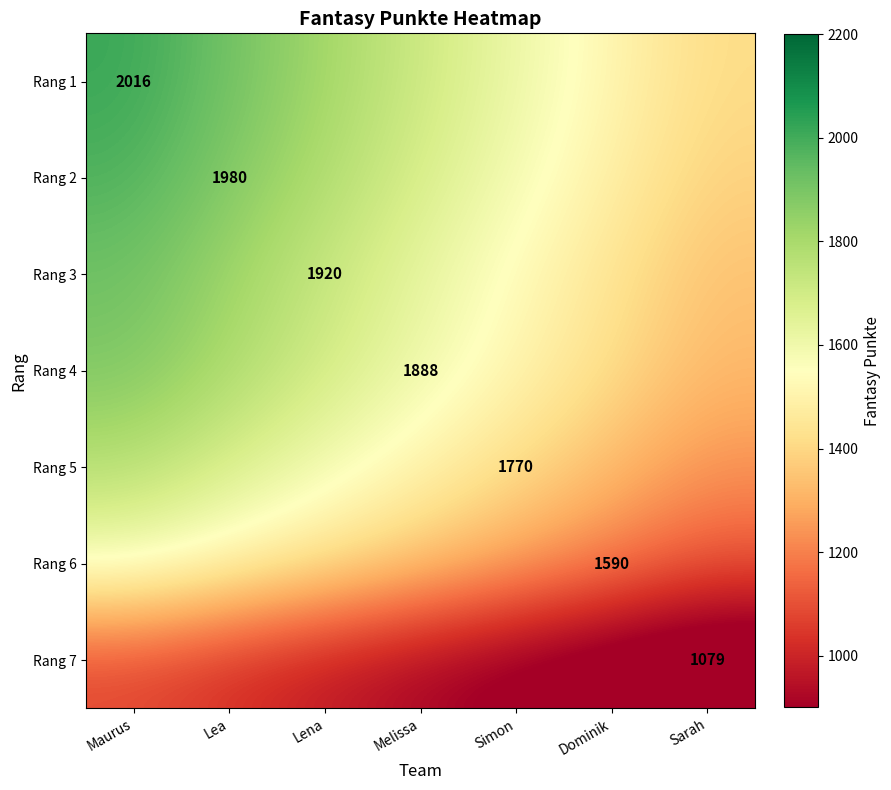

Rank the series at Lena from highest to lowest value.

Rang 1, Rang 2, Rang 3, Rang 4, Rang 5, Rang 6, Rang 7